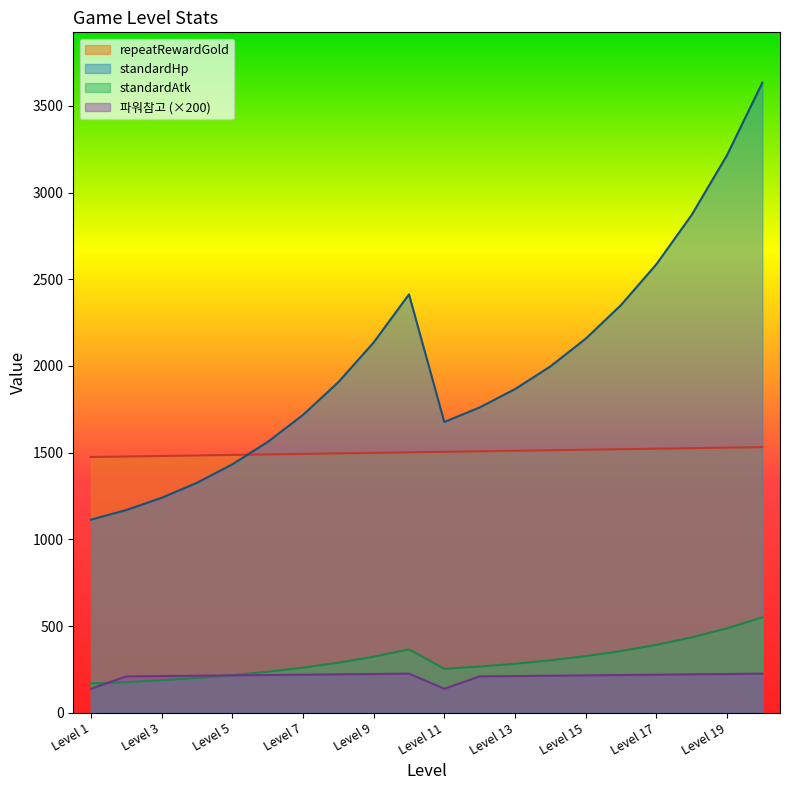

What is the minimum value for repeatRewardGold?

1475.0